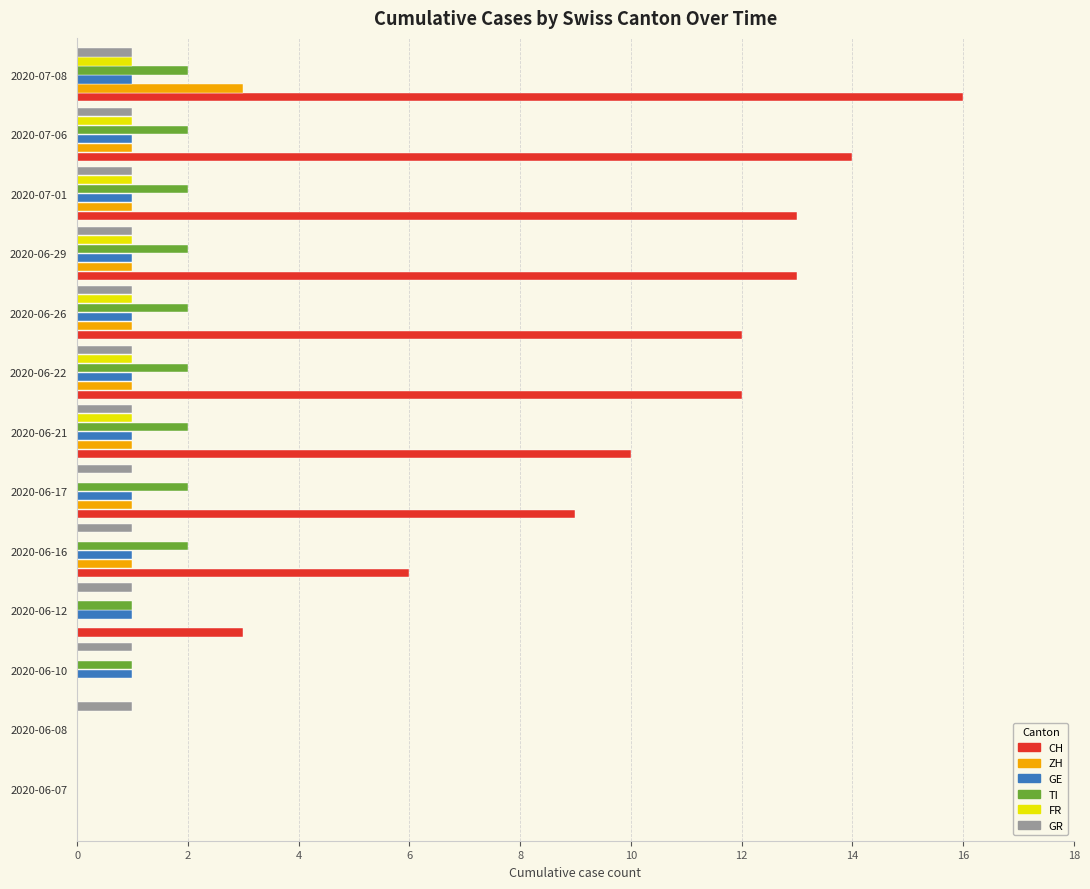

Which series has the largest total across all categories?

CH